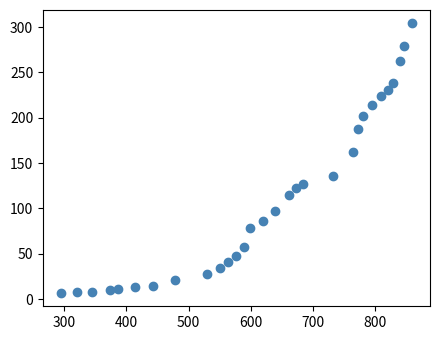

What Y value in the scatter plot is closest to 155?

162